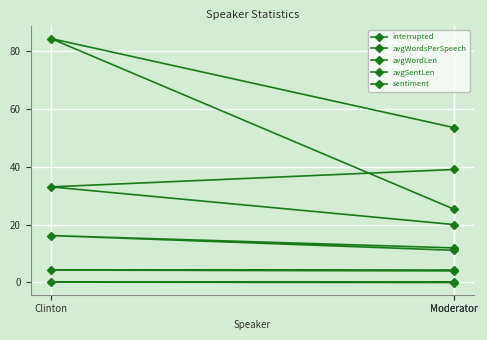

Count the interrupted values in the range 20 to 39.

3